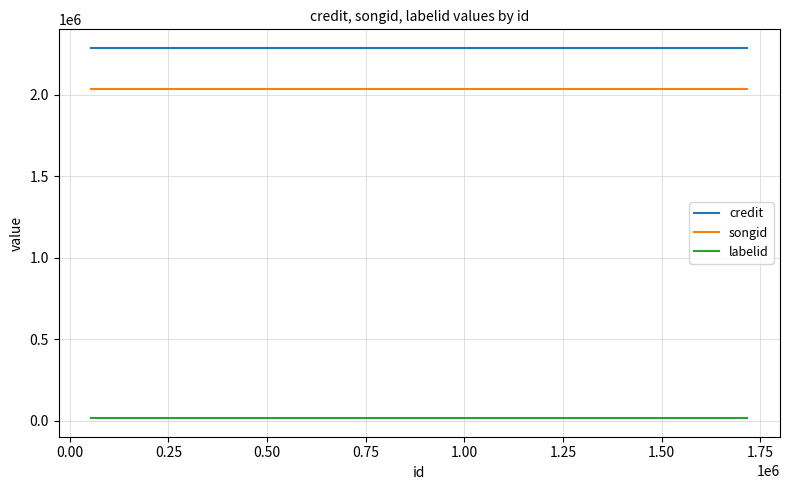

The songid series shows 1399954 at 0.00. True or false?

False